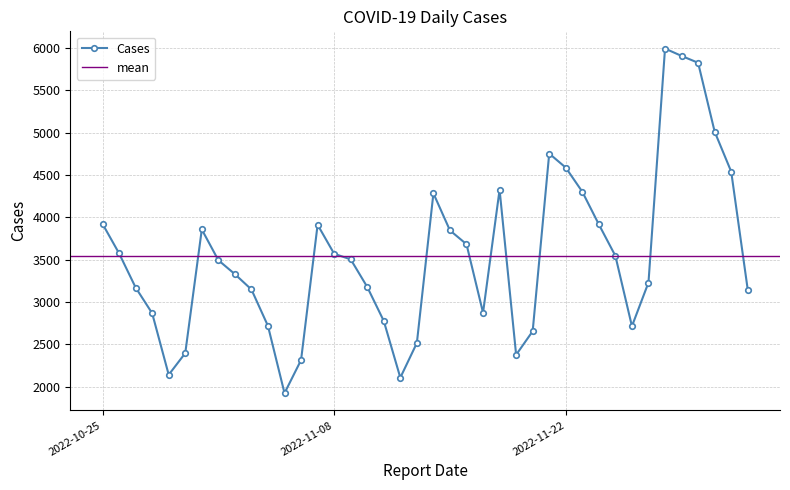

Approximately how many times larger is the value at 2022-11-23 compared to 2022-11-13?

1.7